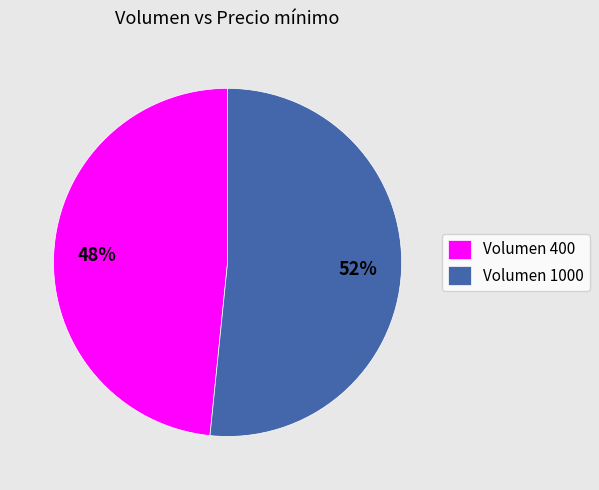

To the nearest percent, what portion does Volumen 400 represent?

48%